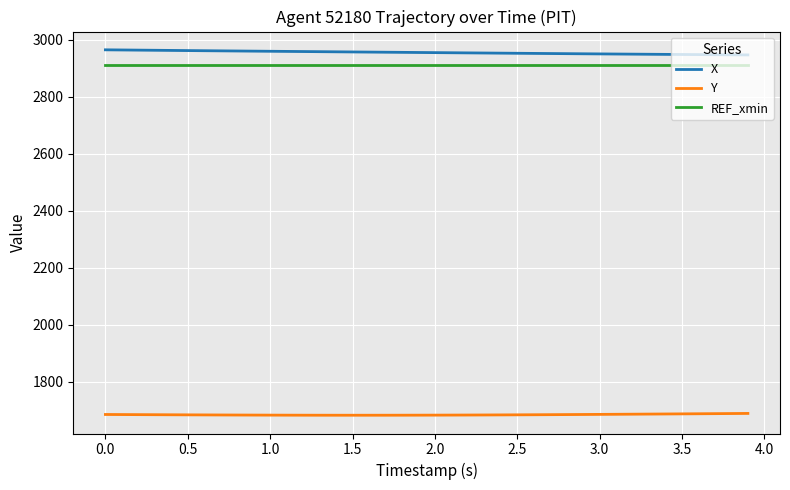

True or false: Y and X intersect in this chart.

False